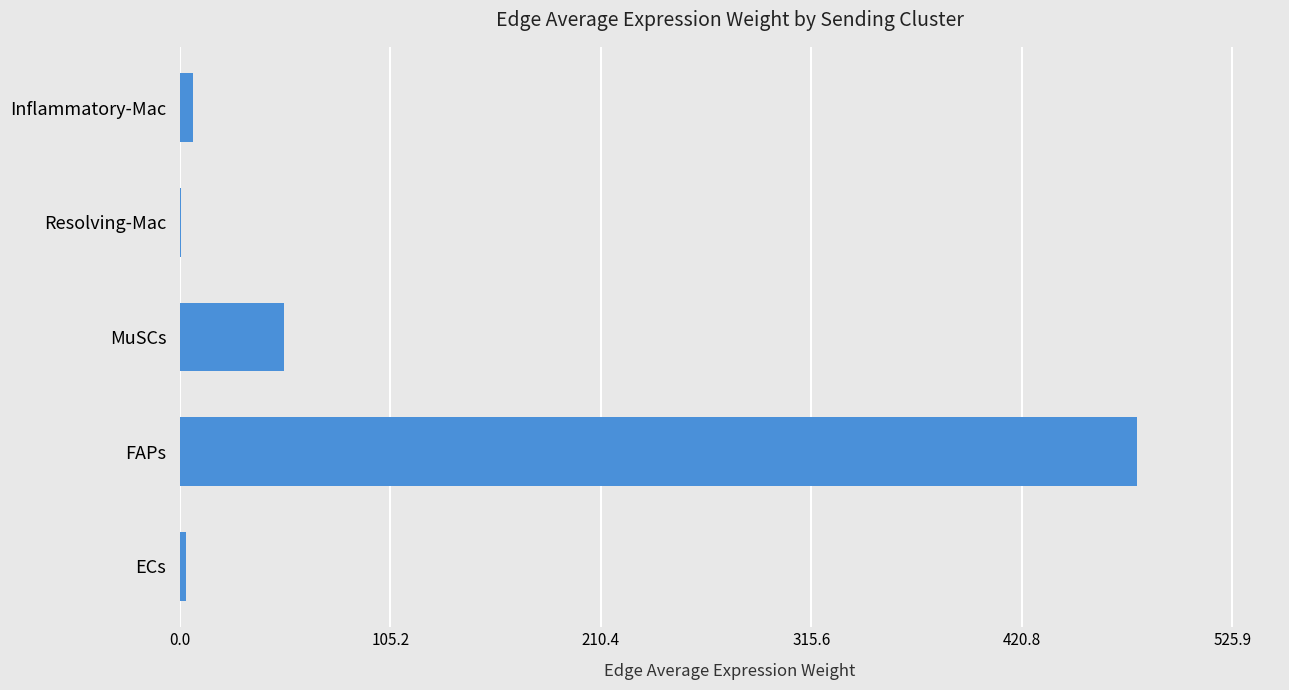

Where is the data nearest to the value 239?

MuSCs